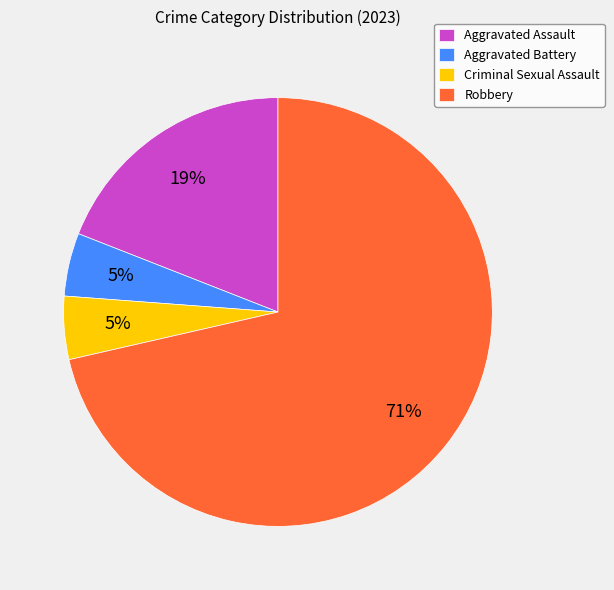

Is there any slice that represents more than half of the pie?

Yes